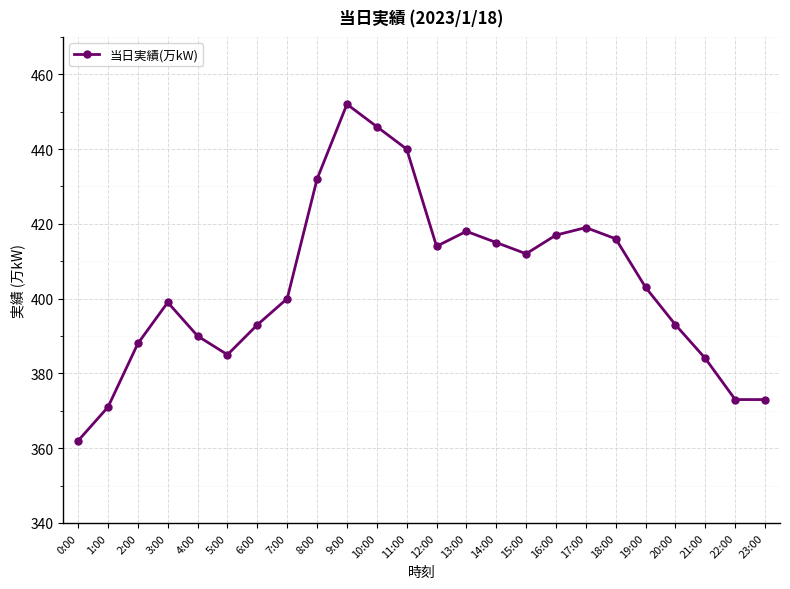

What is the greatest value displayed?

452